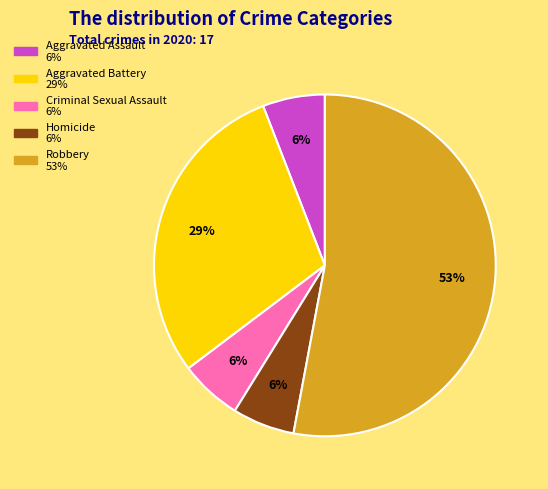

The Homicide slice represents 1% of the pie. True or false?

False